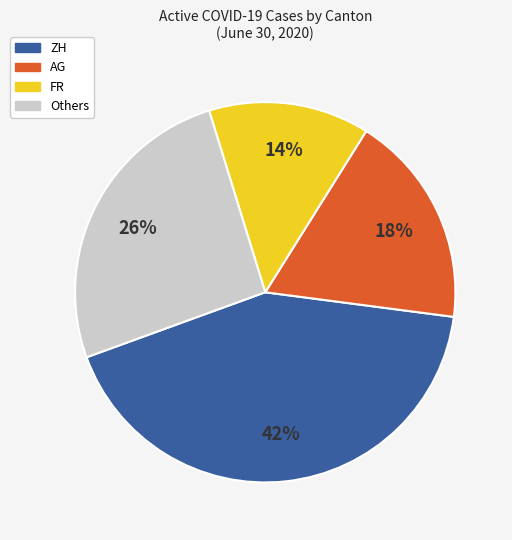

To the nearest percent, what is the average slice percentage?

25%